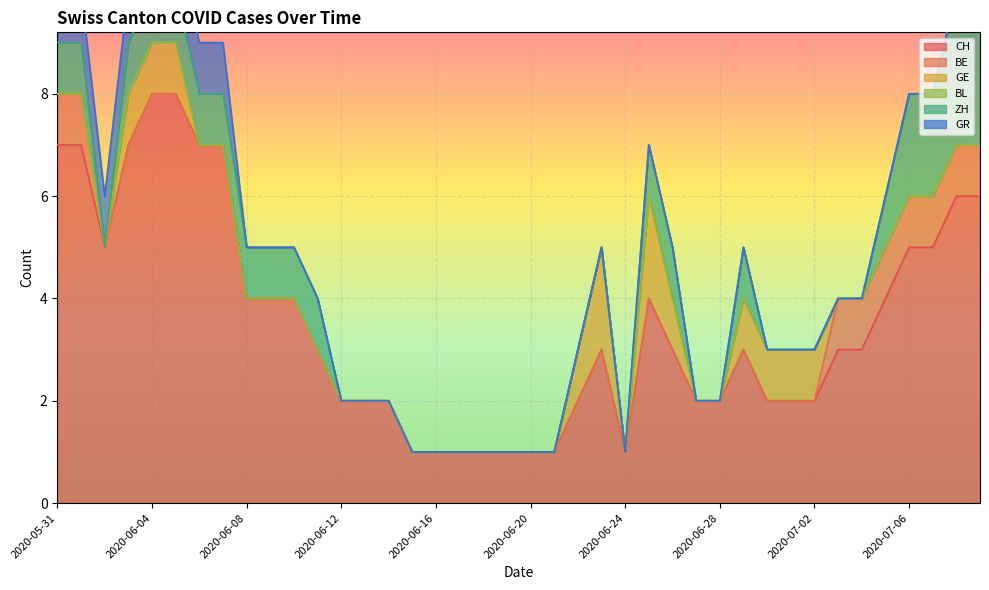

Which series has the largest range (max minus min)?

CH